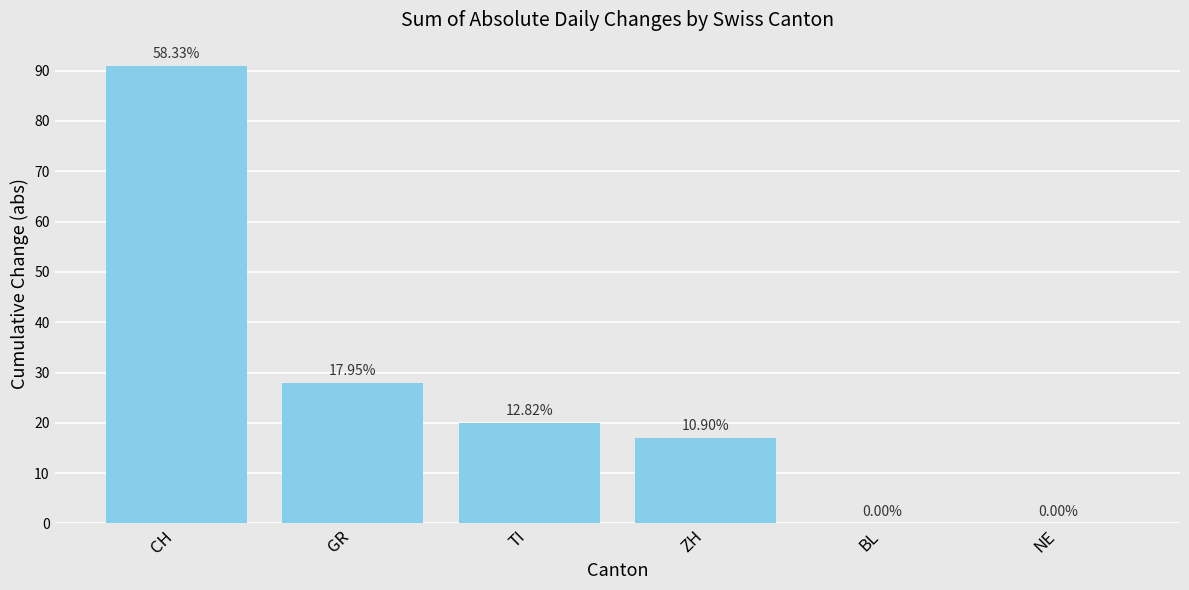

True or false: the data shows -37 at BL.

False